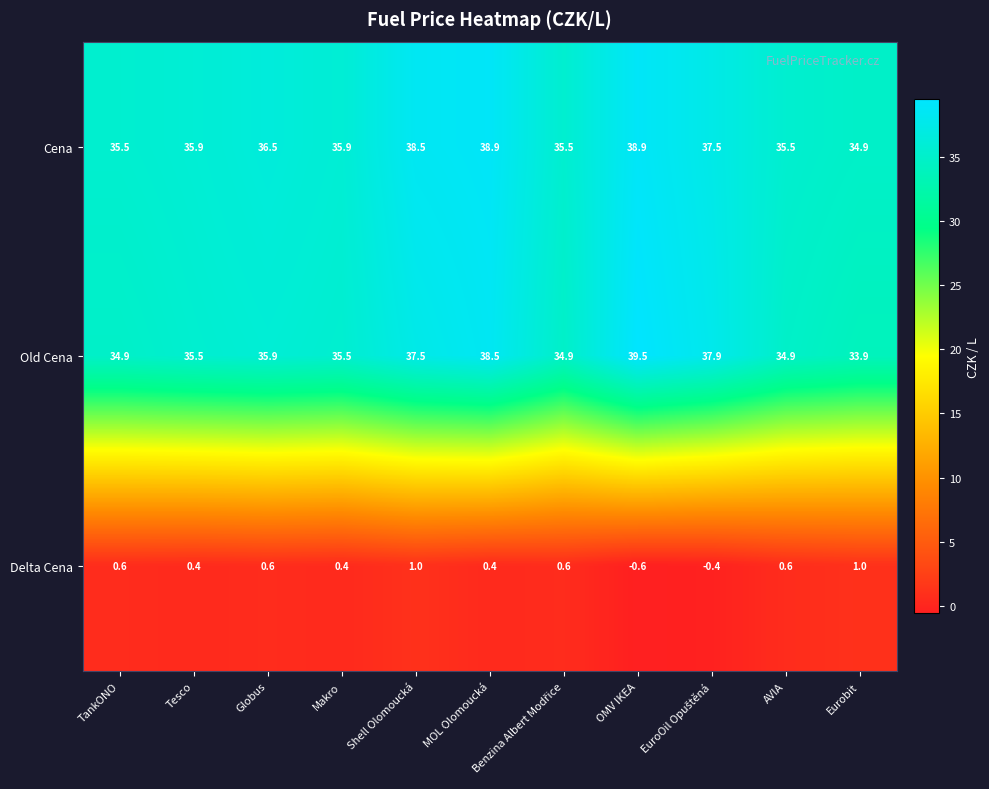

How many series are shown in this chart?

3